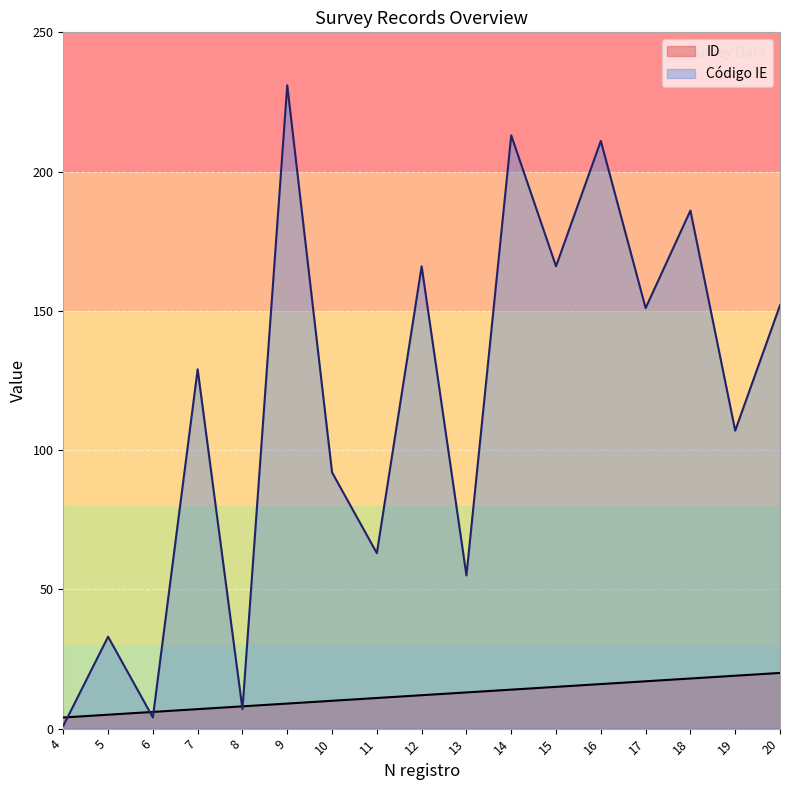

Where is the first local maximum for Código IE?

5